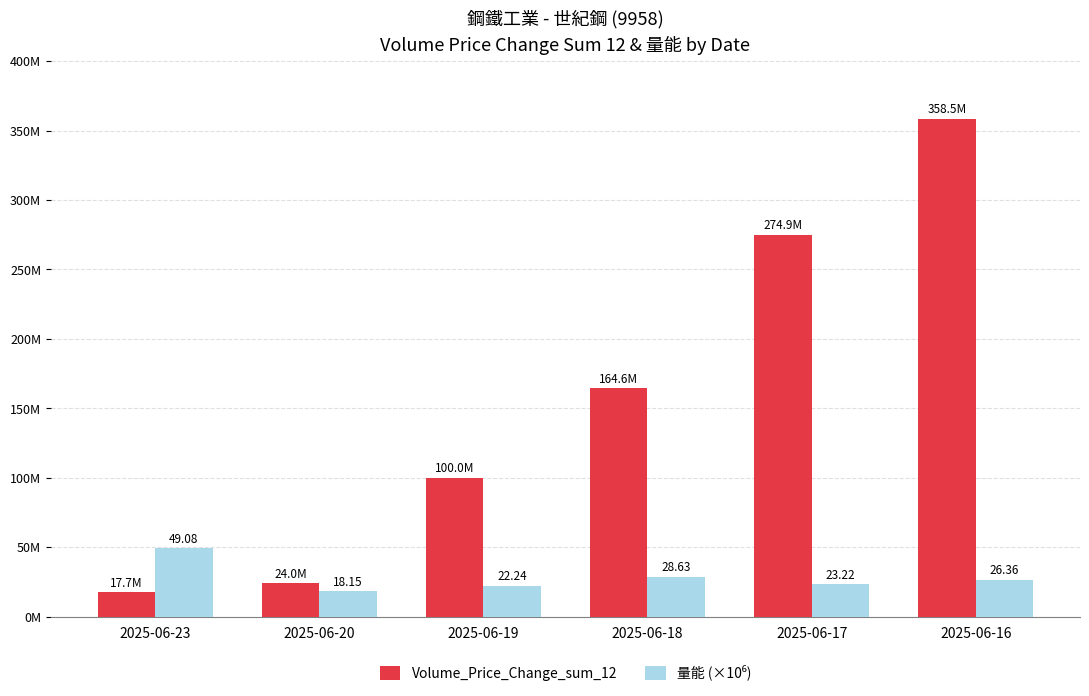

Which has a higher value, 2025-06-23 or 2025-06-19?

2025-06-19